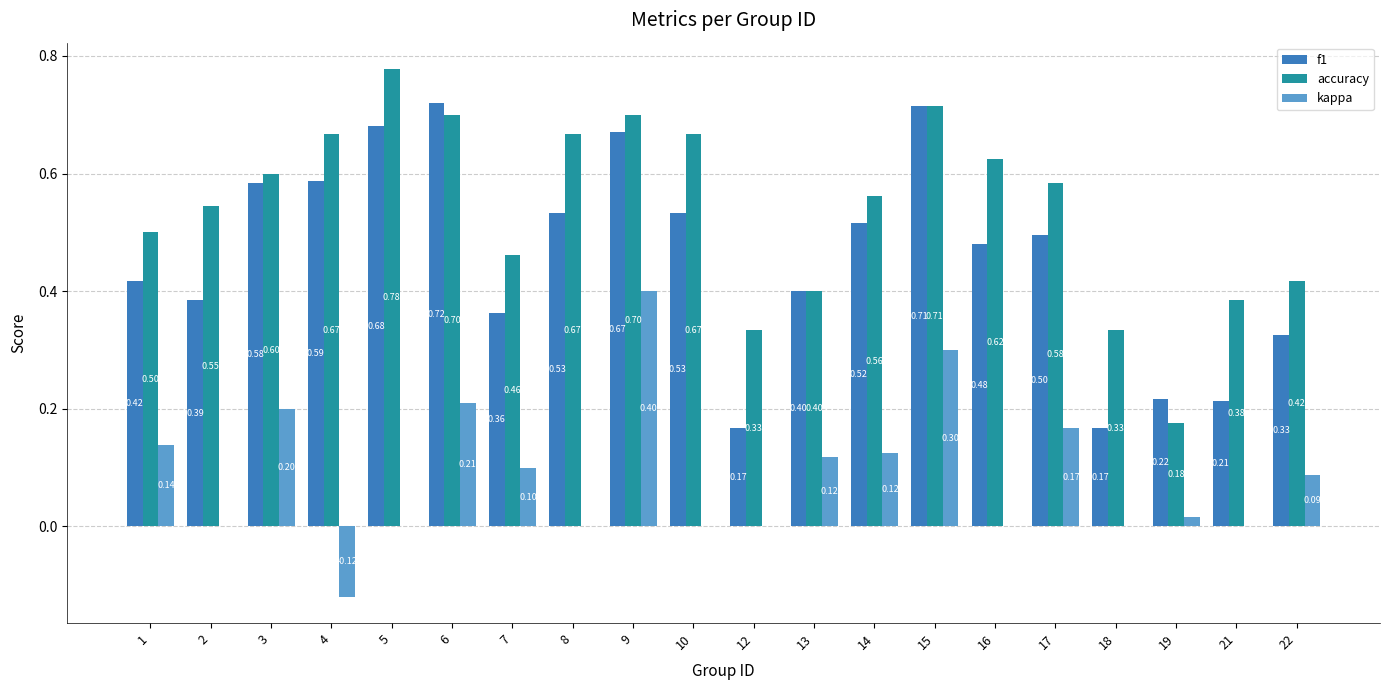

What is the average value of the kappa series?

0.1